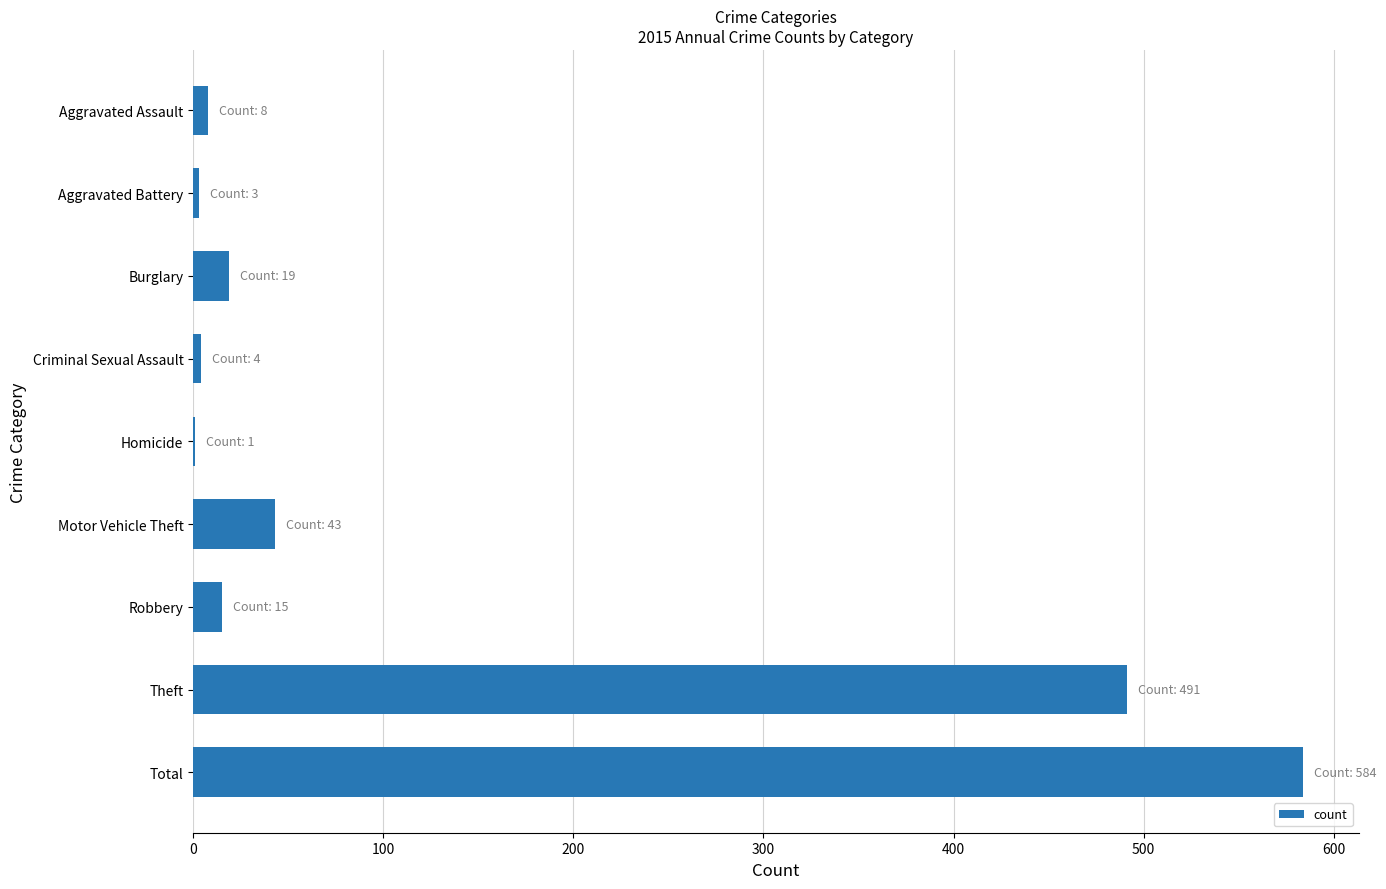

At which category does the chart reach its peak across all series?

Total